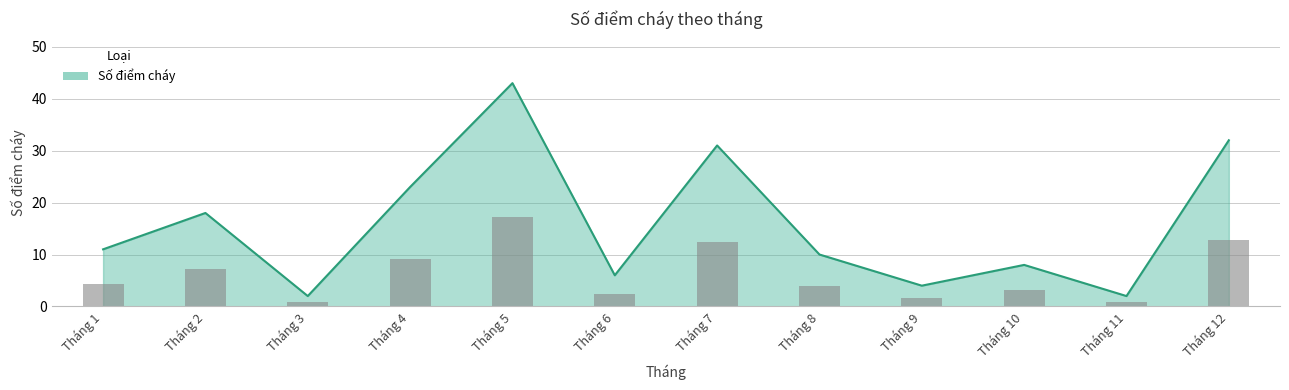

The chart shows a value of 1 at Tháng 3. True or false?

False